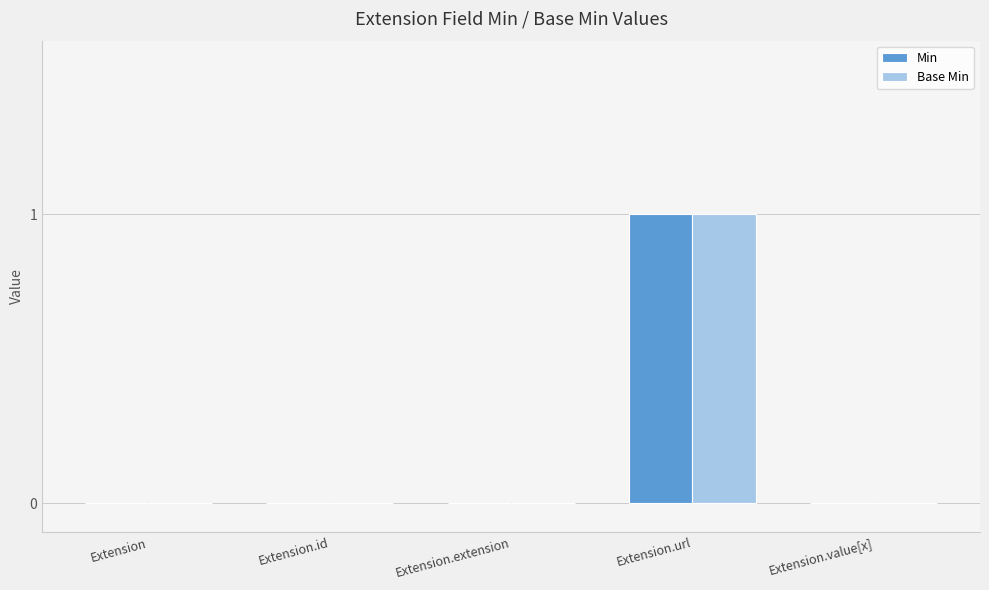

Count the number of categories in the chart.

5